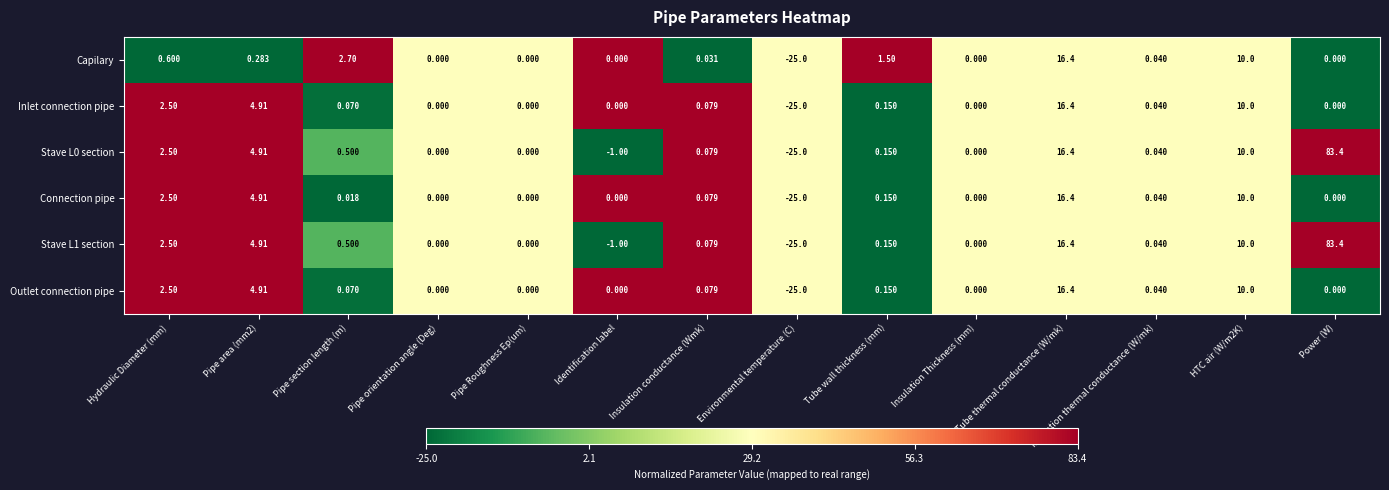

At which label does Stave L0 section first exceed 0?

Hydraulic Diameter (mm)